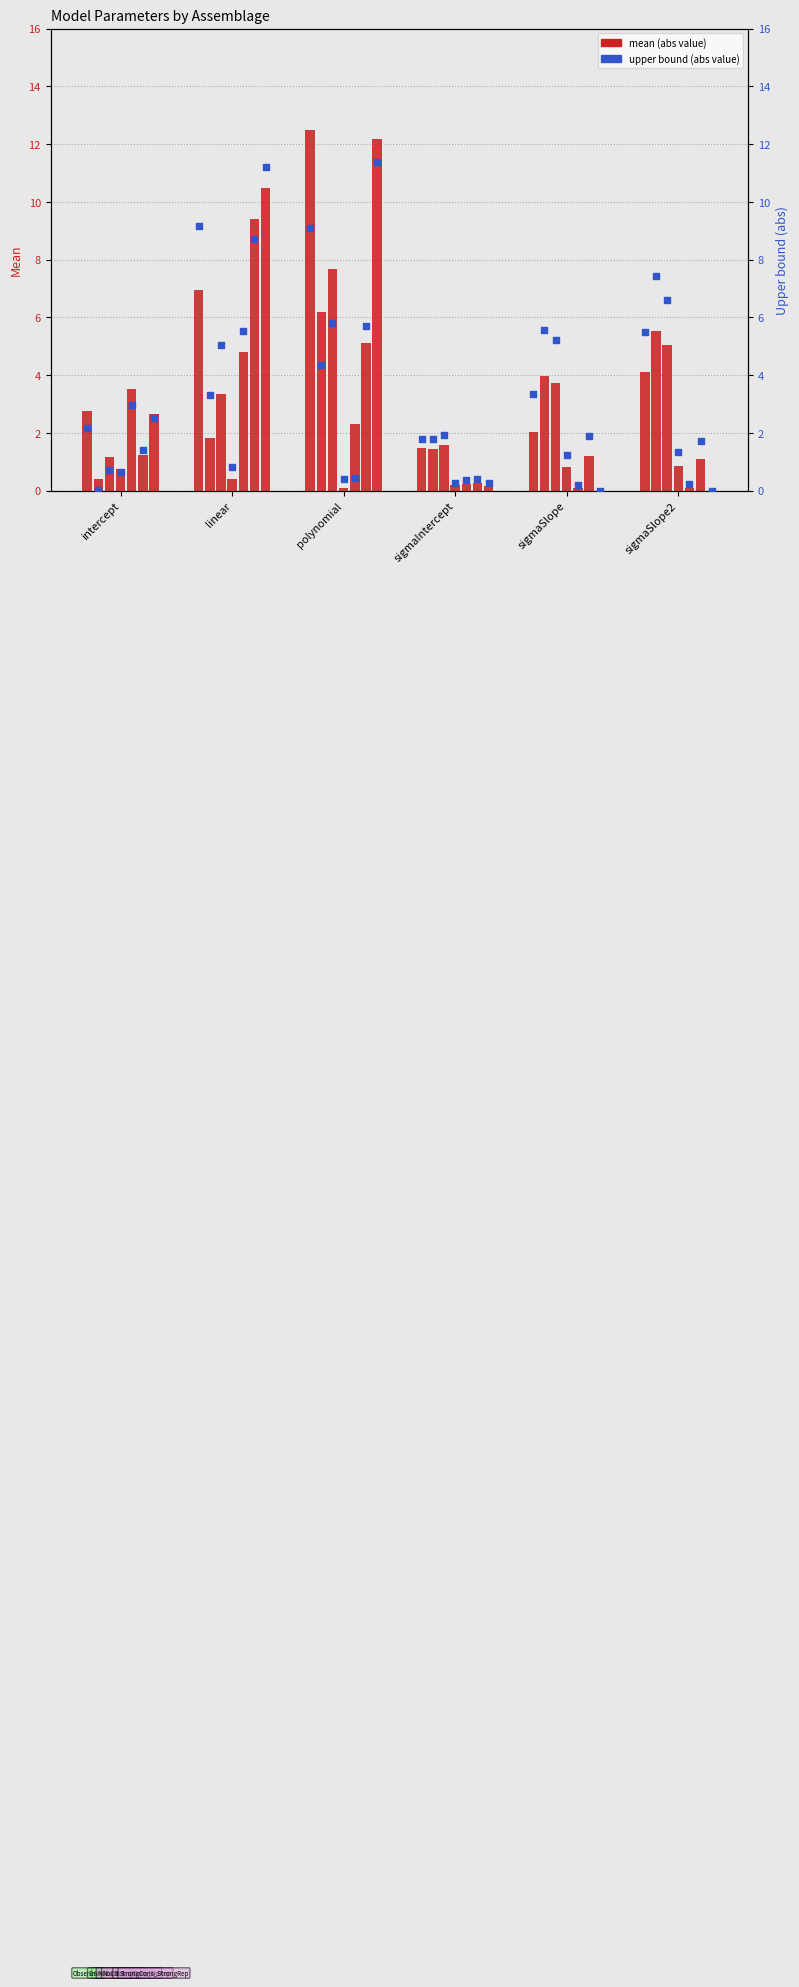

Approximately how many times larger is the value at sigmaIntercept compared to linear?

0.2